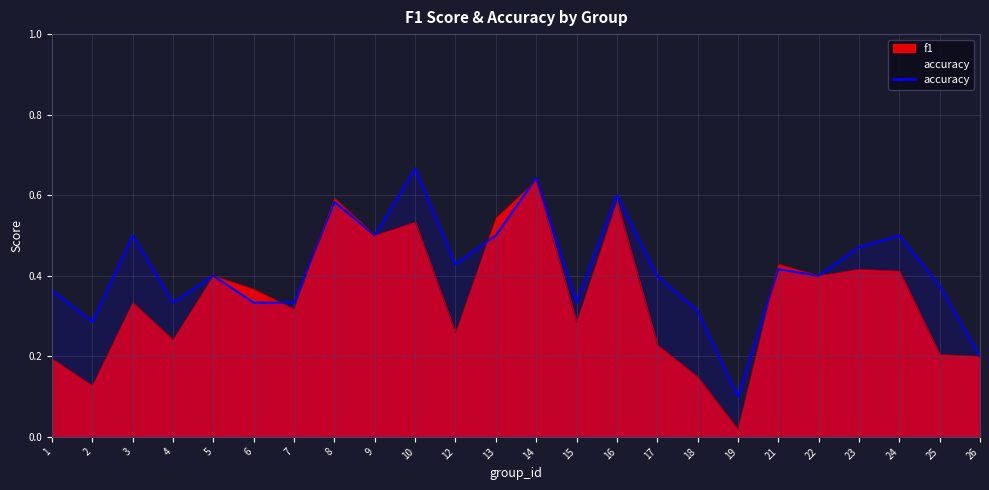

The f1 series shows 0.3 at 3. True or false?

True